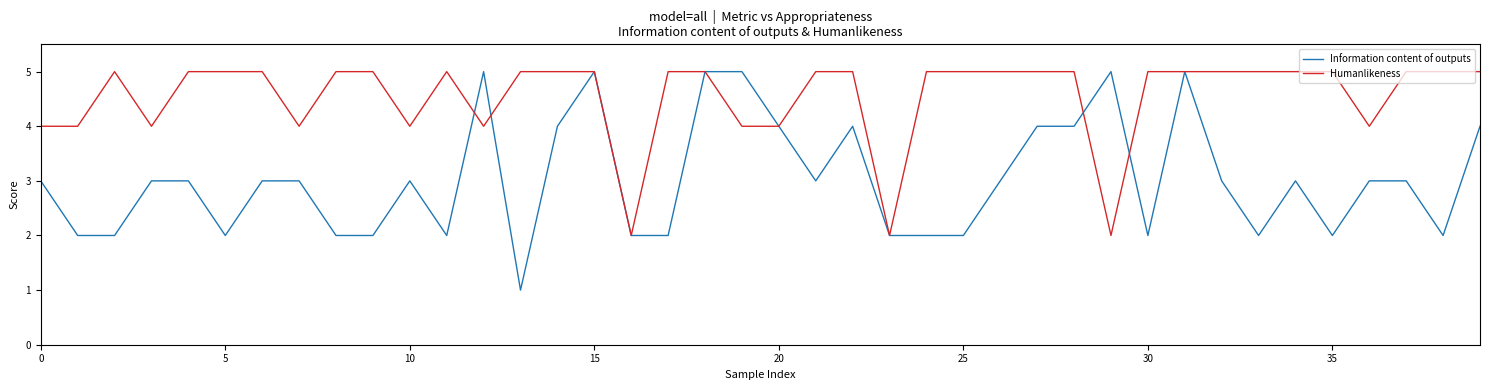

Reading right to left, what are all the values shown in this chart?

Information content of outputs: 4	2	3	3	2	3	2	3	5	2	5	4	4	3	2	2	2	4	3	4	5	5	2	2	5	4	1	5	2	3	2	2	3	3	2	3	3	2	2	3
Humanlikeness: 5	5	5	4	5	5	5	5	5	5	2	5	5	5	5	5	2	5	5	4	4	5	5	2	5	5	5	4	5	4	5	5	4	5	5	5	4	5	4	4